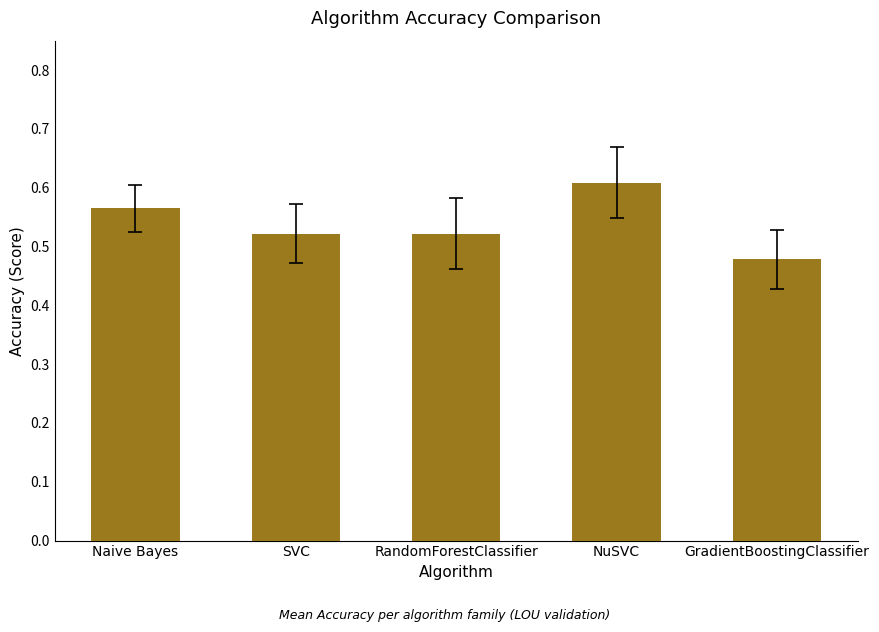

The chart shows a value of 0.1 at SVC. True or false?

False